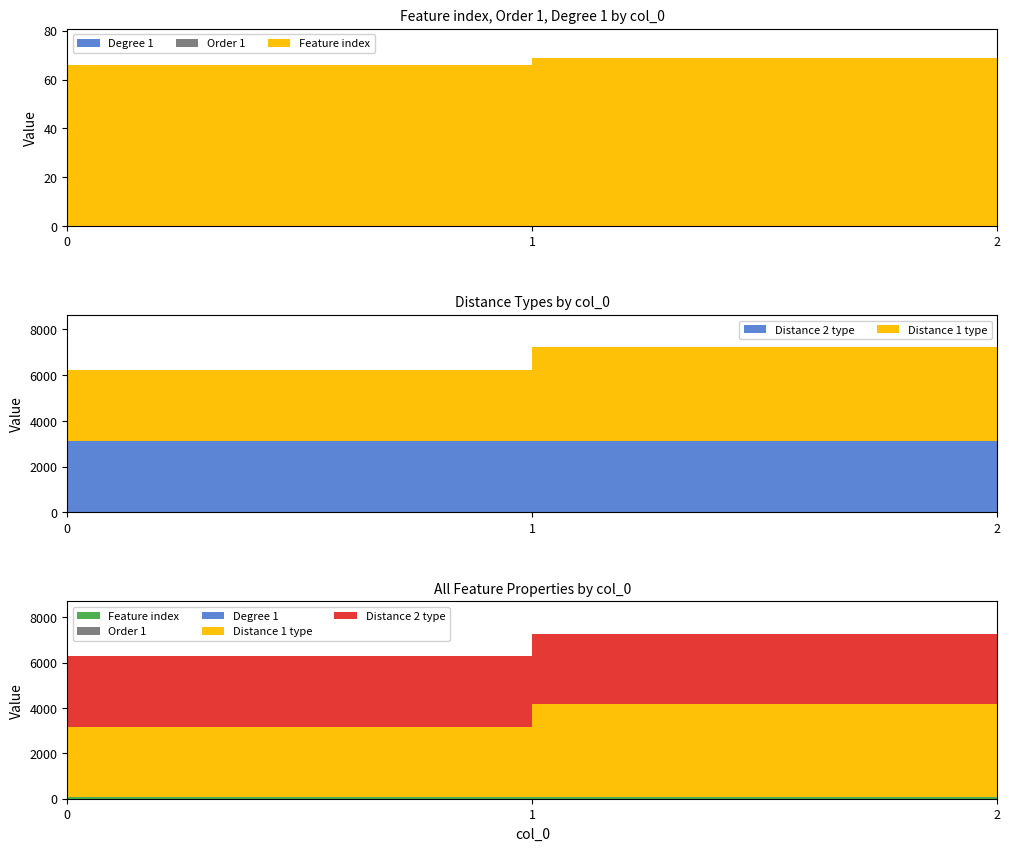

Reading right to left, what are all the values shown in this chart?

Feature index: 77	69	66
Order 1: 0	0	0
Degree 1: 0	0	0
Distance 1 type: 6110	4110	3110
Distance 2 type: 2110	3110	3110